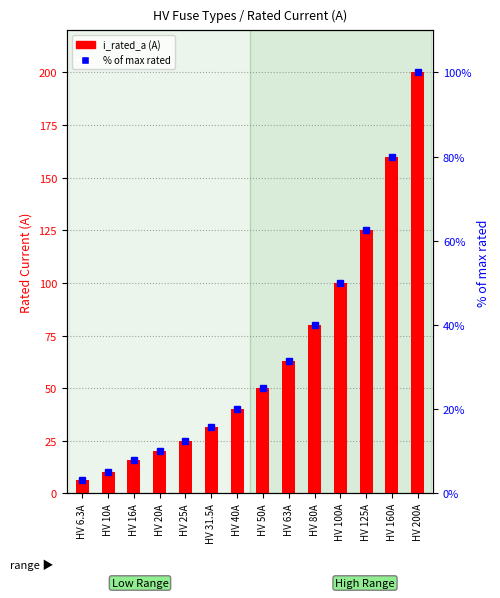

What position from the right is HV 80A?

5